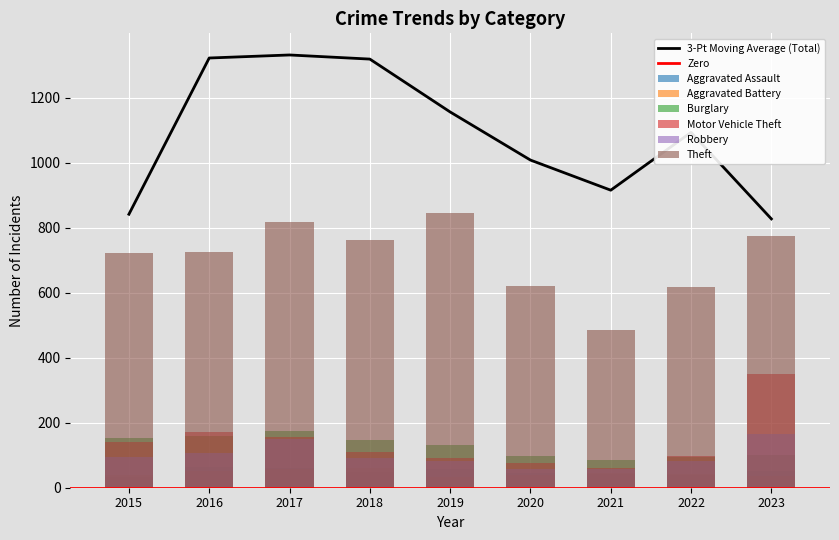

What is the total value across all series at 2019?

1243